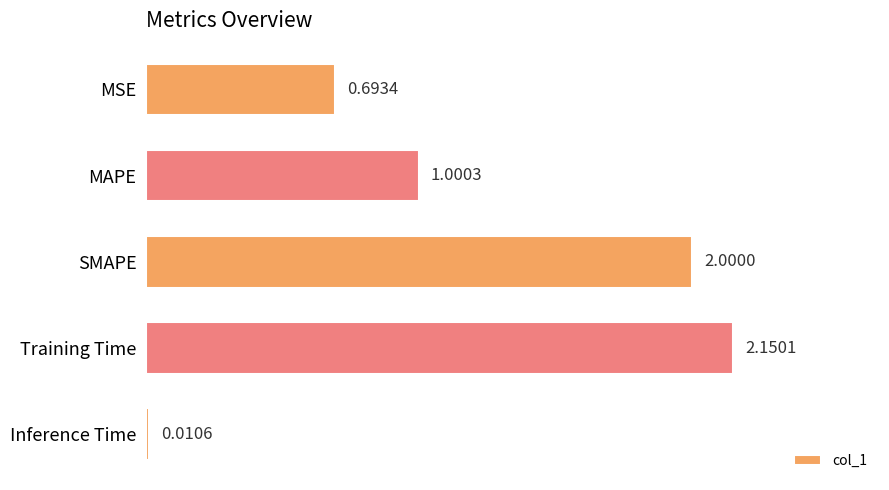

Between Training Time and SMAPE, which is larger?

Training Time